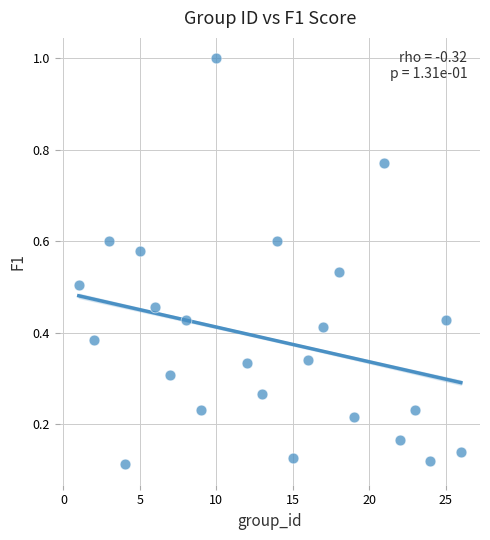

What is the range of X values (max minus min)?

25.0